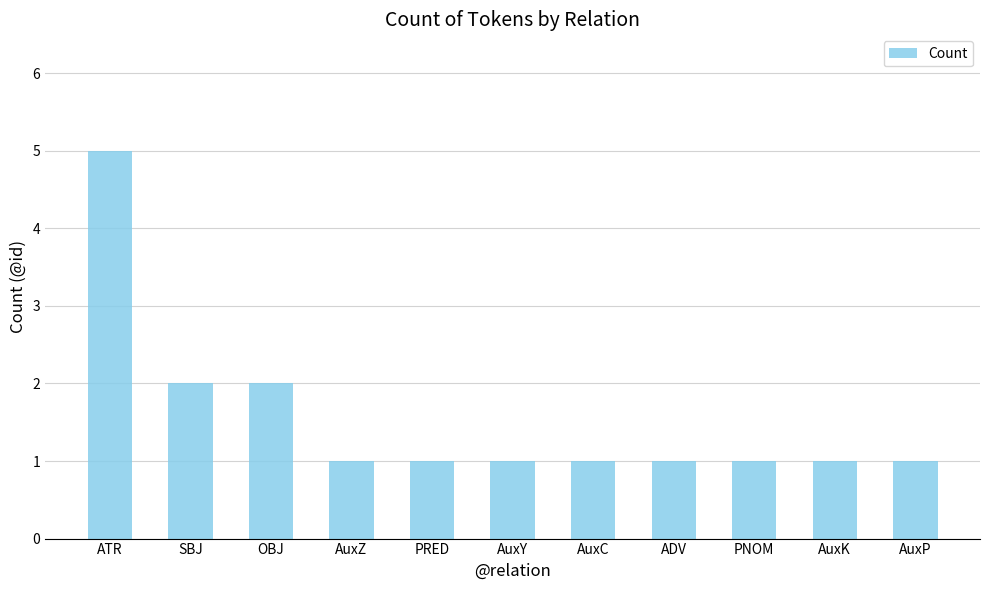

What is the difference between the maximum and minimum values?

4